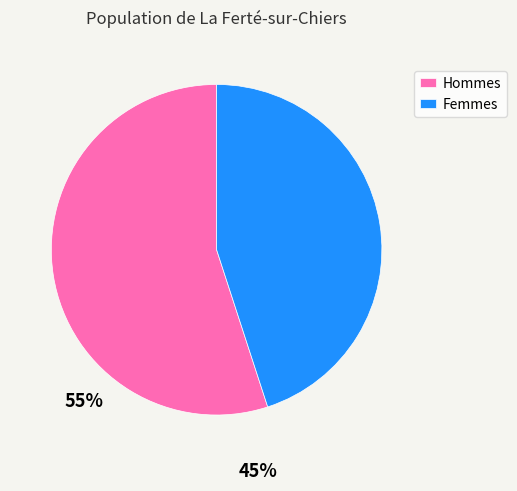

Which has a higher value, Femmes or Hommes?

Hommes